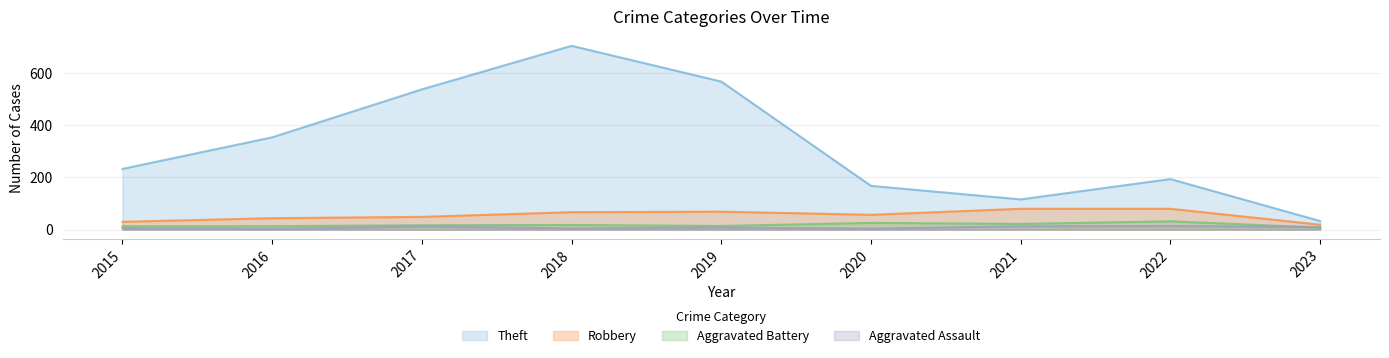

Reading left to right, what are all the values shown in this chart?

Theft: 2015=233	2016=354	2017=538	2018=705	2019=568	2020=168	2021=116	2022=194	2023=33
Robbery: 2015=30	2016=44	2017=49	2018=67	2019=69	2020=57	2021=80	2022=80	2023=19
Aggravated Battery: 2015=13	2016=13	2017=17	2018=18	2019=14	2020=26	2021=22	2022=32	2023=8
Aggravated Assault: 2015=6	2016=3	2017=12	2018=5	2019=8	2020=4	2021=13	2022=14	2023=10